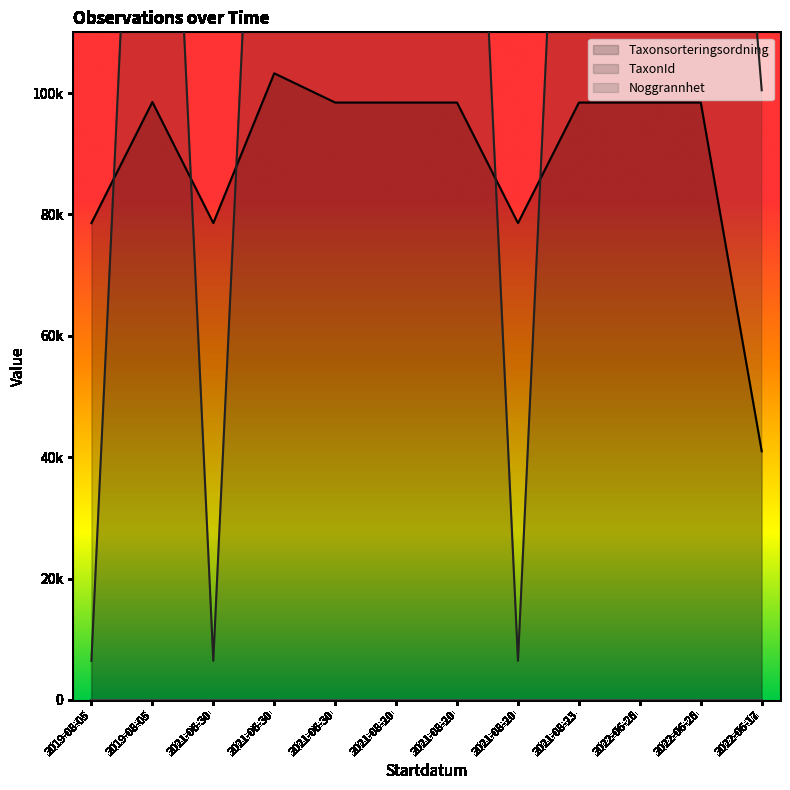

Where does the Taxonsorteringsordning series first go above 98431?

2019-08-05